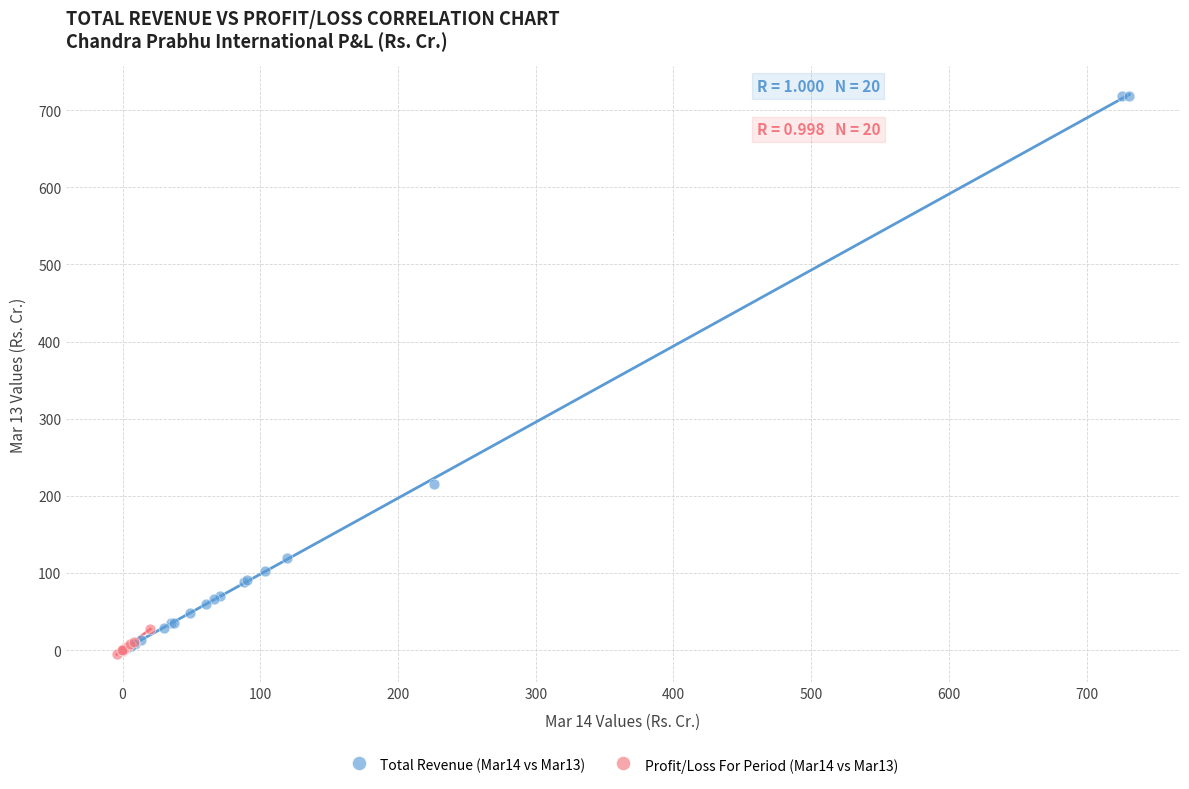

Which series has the widest spread of Y values?

Total Revenue (Mar14 vs Mar13)